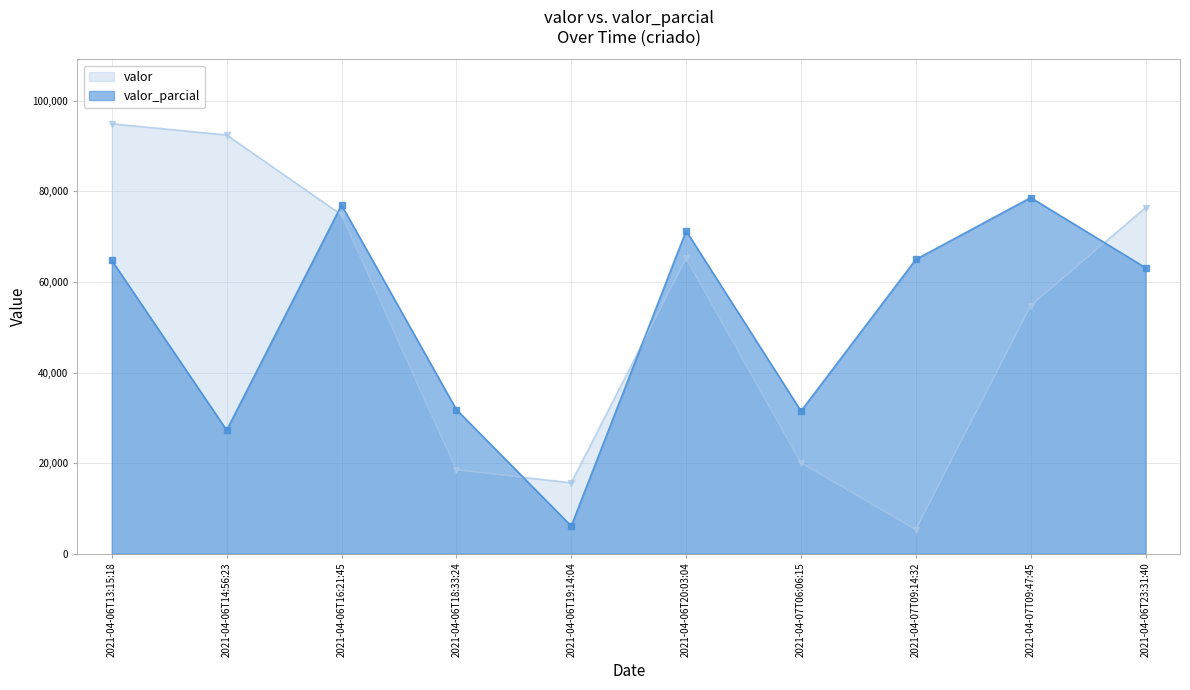

Which series has the largest total across all categories?

valor